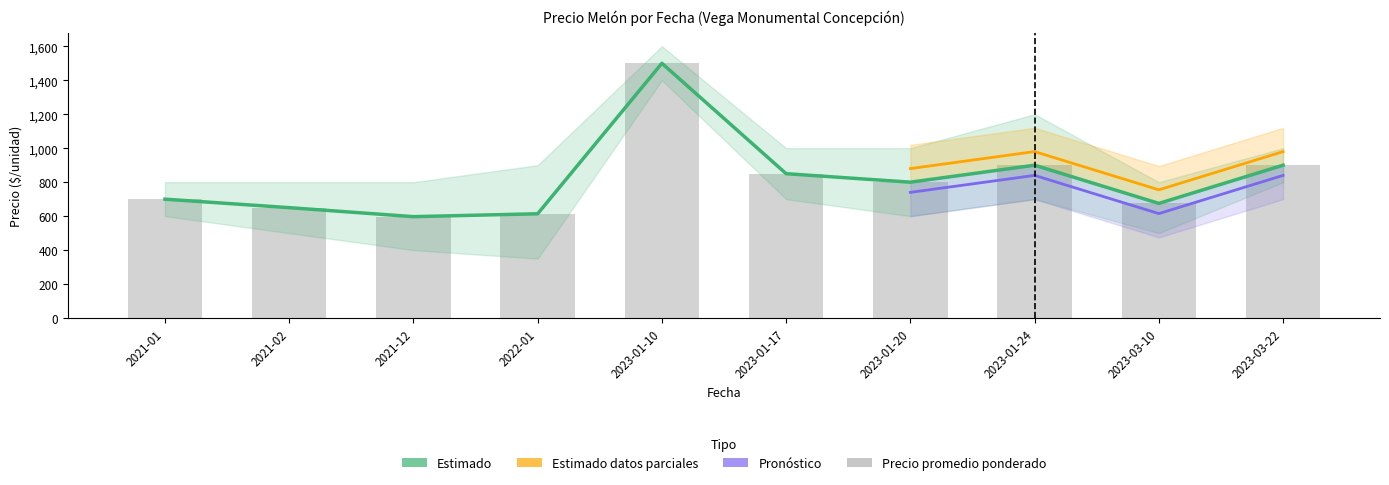

Is it true that Precio minimo equals 334 at 2022-01?

False